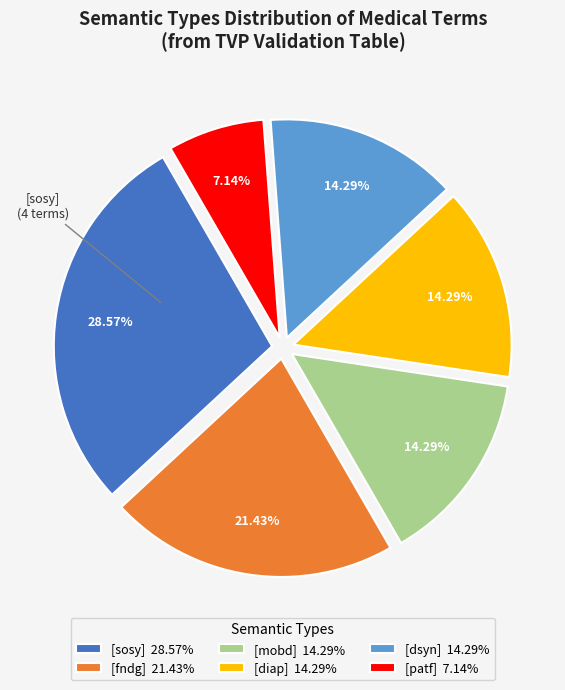

Is there any slice that represents more than half of the pie?

No